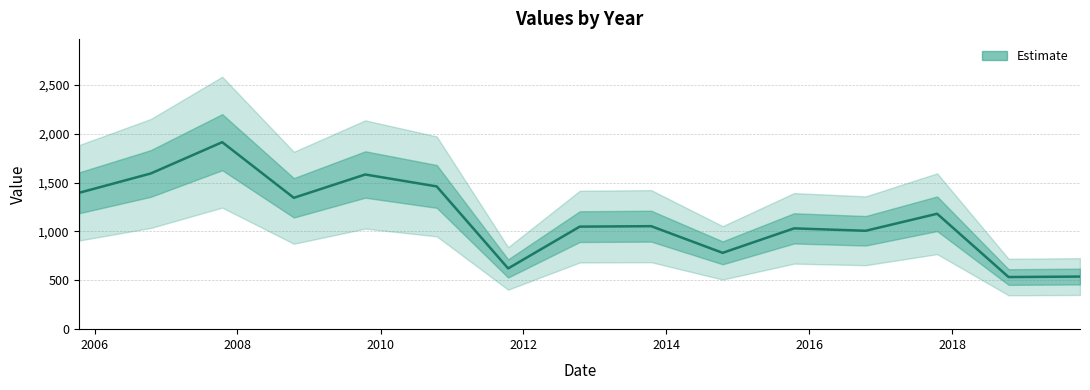

At which label is the value closest to 1223?

2017-10-15